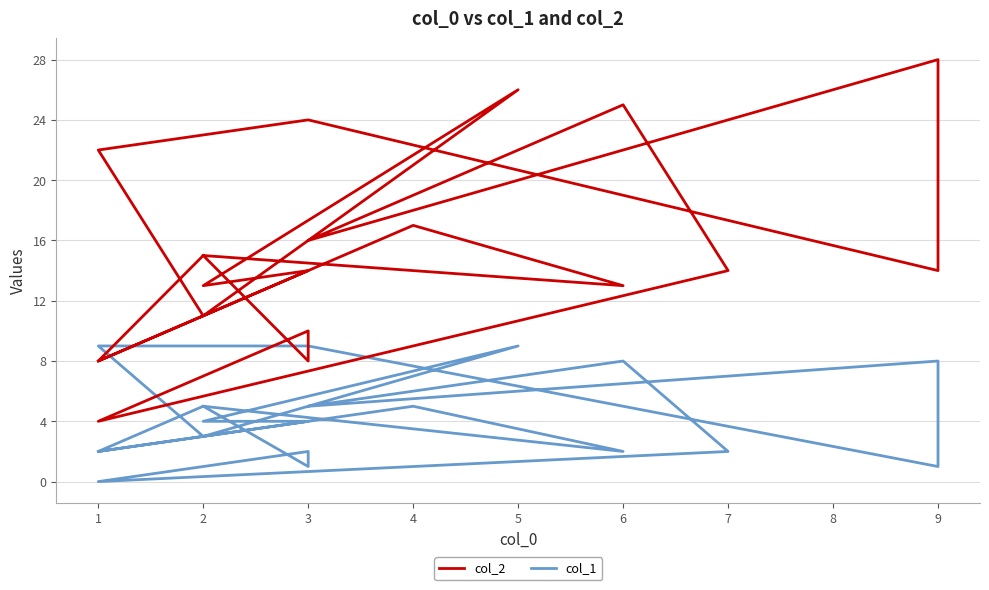

Rank the categories by col_2 value from lowest to highest.

1, 1, 3, 1, 3, 2, 2, 6, 3, 9, 7, 2, 2, 3, 4, 1, 3, 6, 5, 9